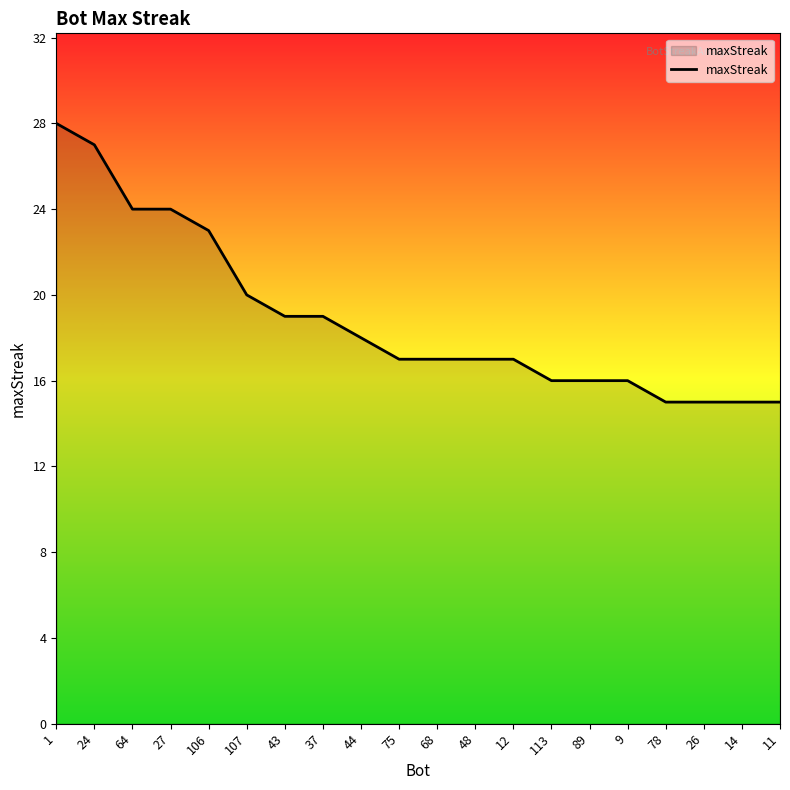

What is the average value?

19